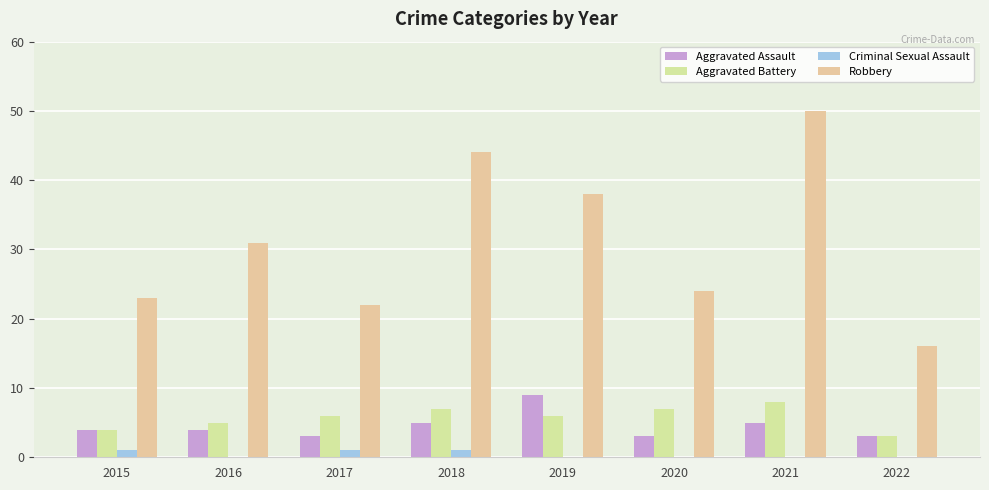

What is the value of the Aggravated Assault bar at the 5th from the left?

9